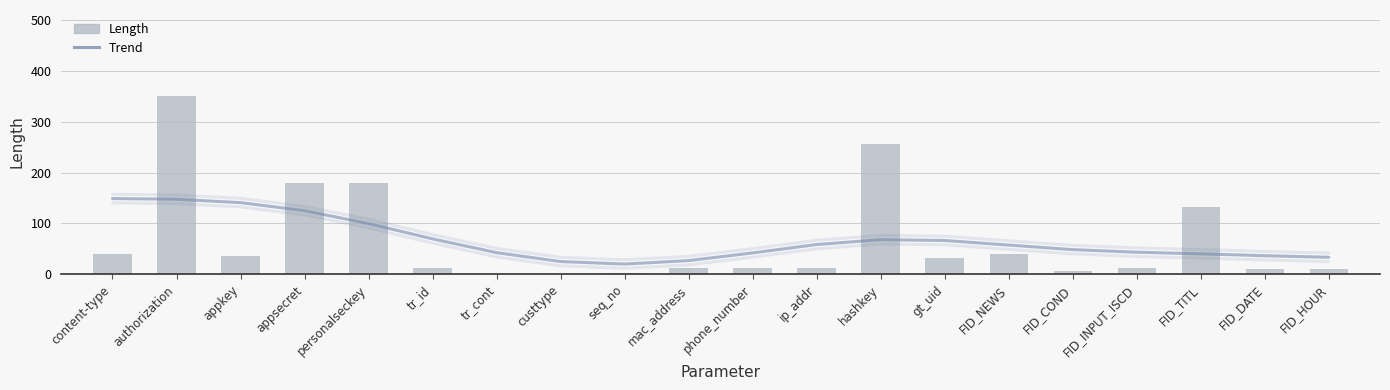

The value of Length at appsecret is 180.0. True or false?

True